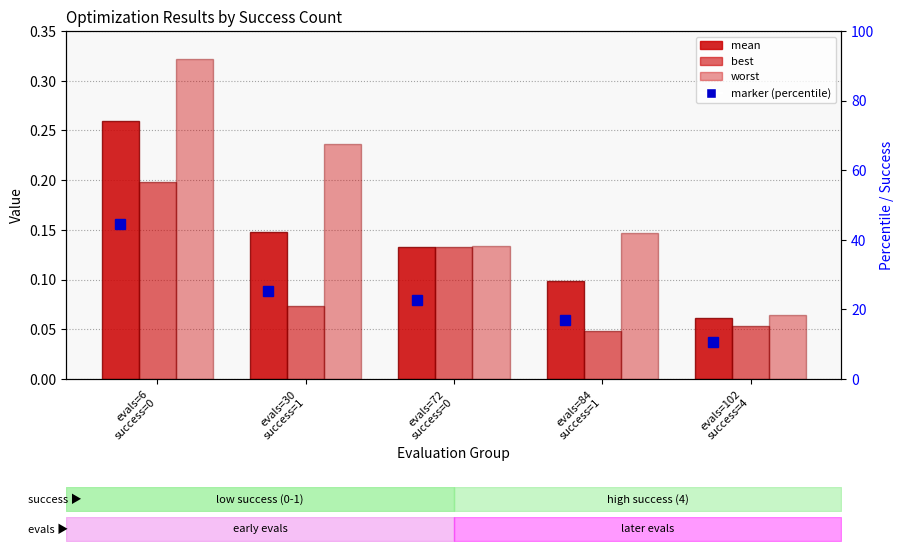

At how many categories does at least one series exceed 0?

5